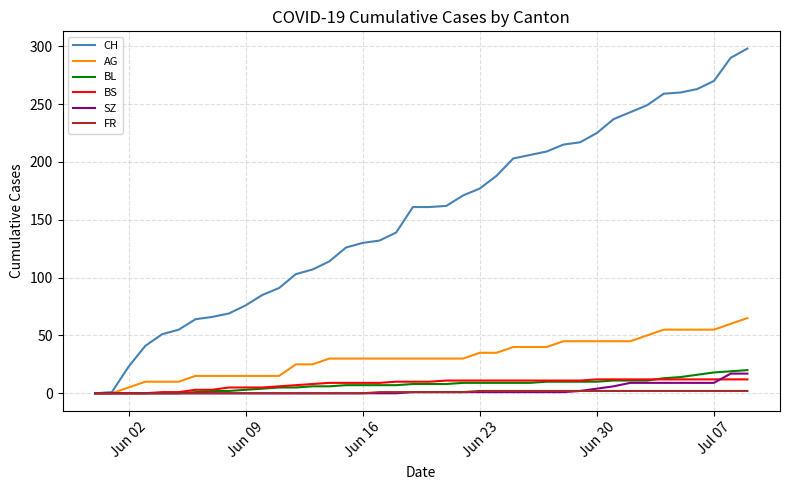

What is the maximum value shown in the chart?

298